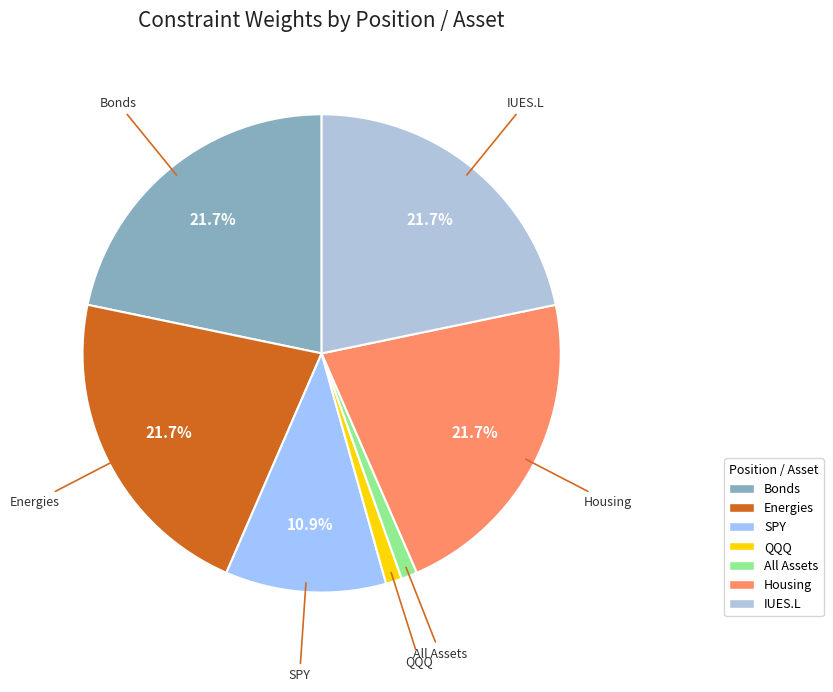

Does any single category account for the majority?

No